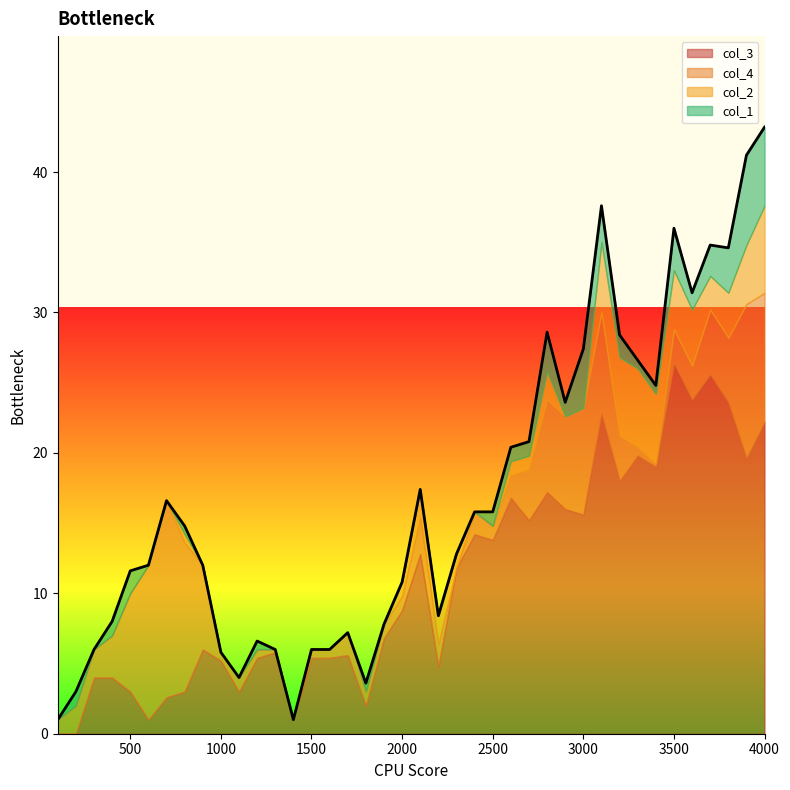

Which series has the largest total across all categories?

col_3